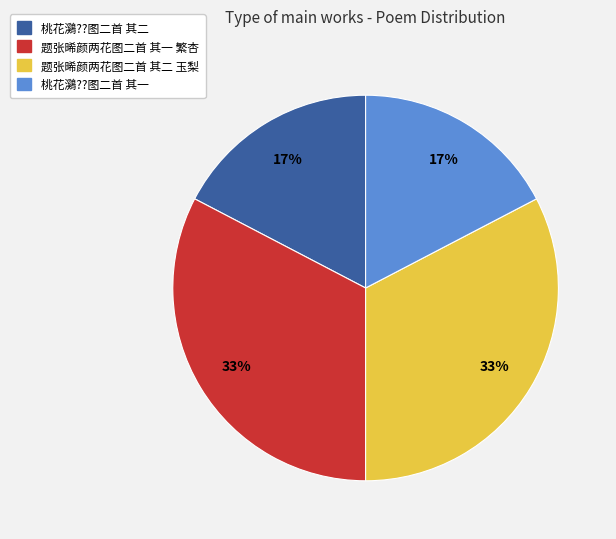

Do 桃花鸂??图二首 其一 and 桃花鸂??图二首 其二 together represent more than half of the pie?

No